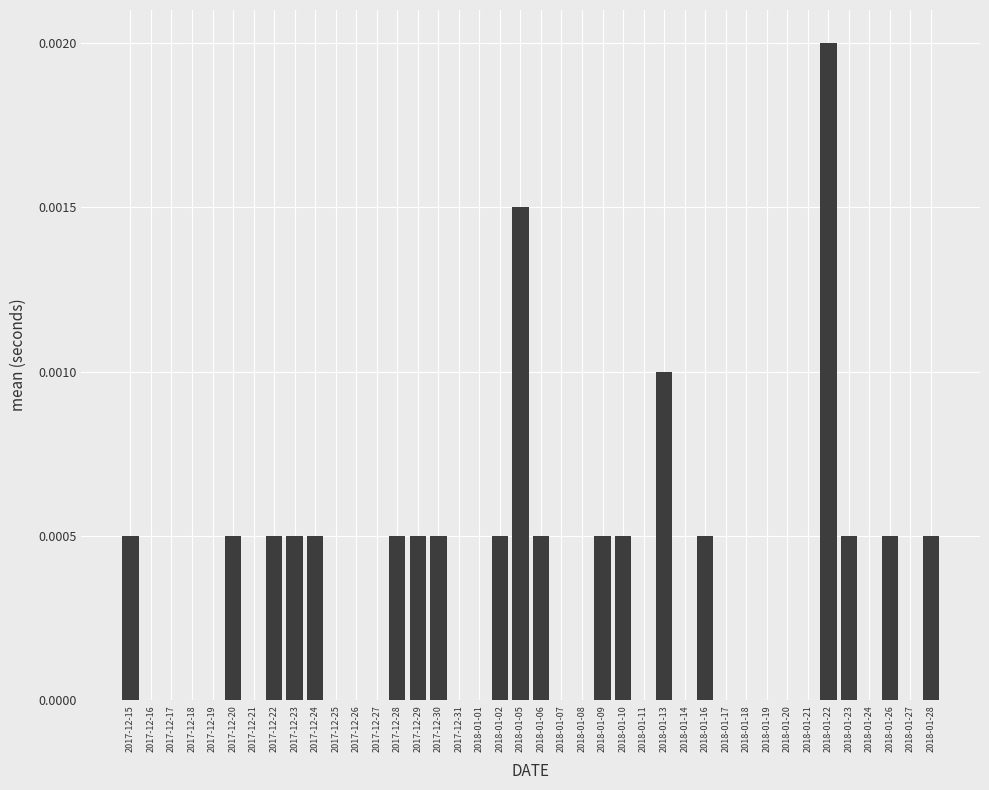

True or false: the data shows 0.0 at 2018-01-02.

True